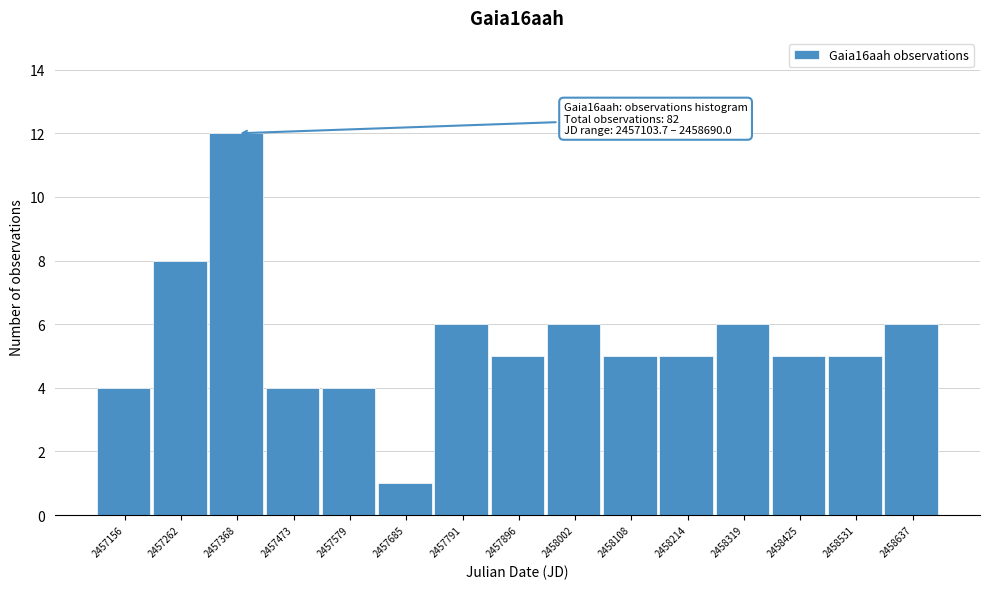

Which range on the x-axis has the tallest bar?

2457320 to 2457420